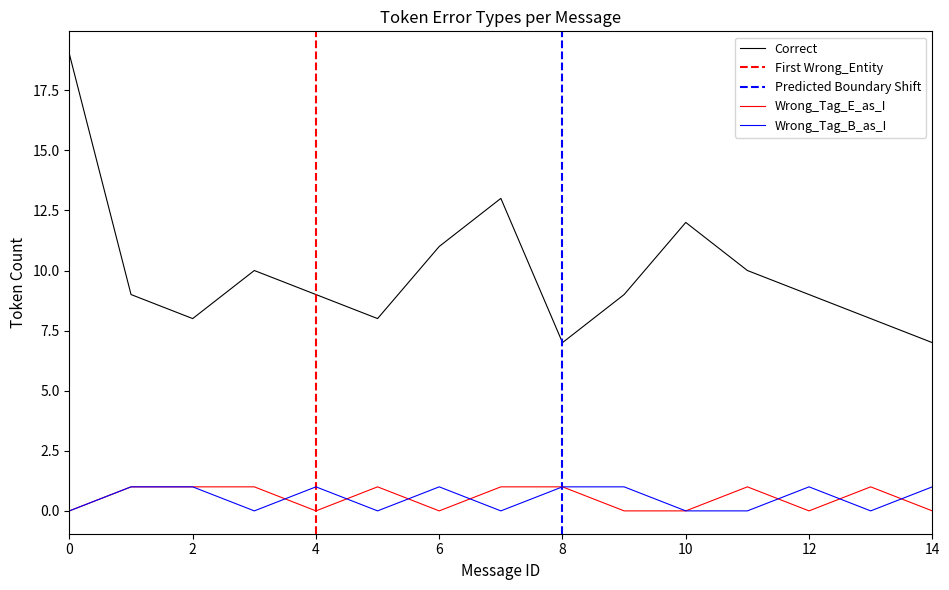

Rank the series by their maximum value, from highest to lowest.

Correct, Wrong_Tag_E_as_I, Wrong_Tag_B_as_I